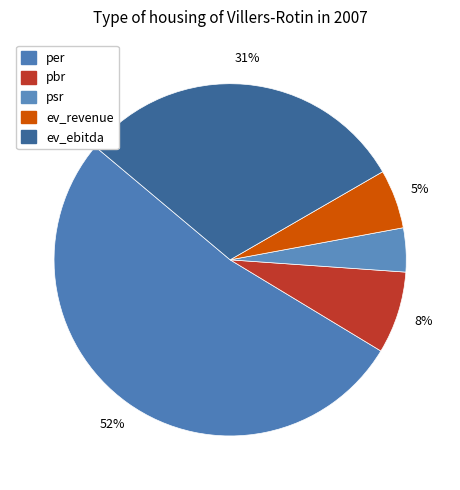

Which slice is the smallest?

psr